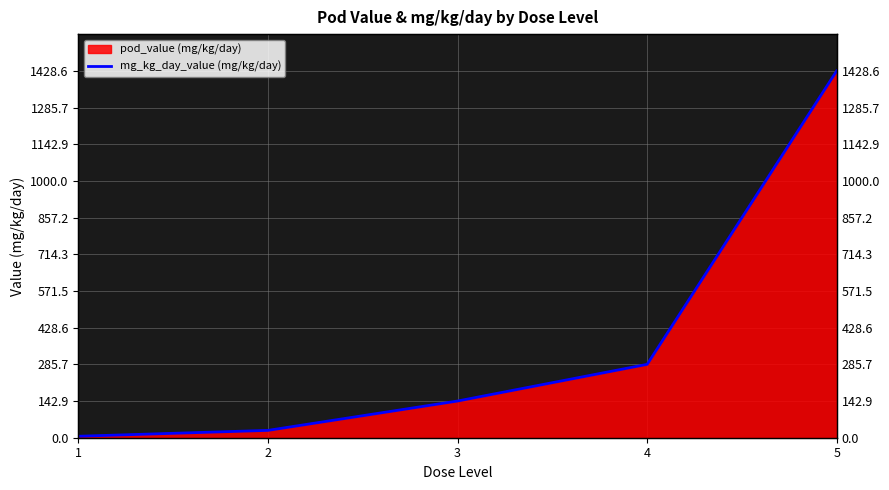

What is the ratio of the value at 2 to the value at 4?

0.1